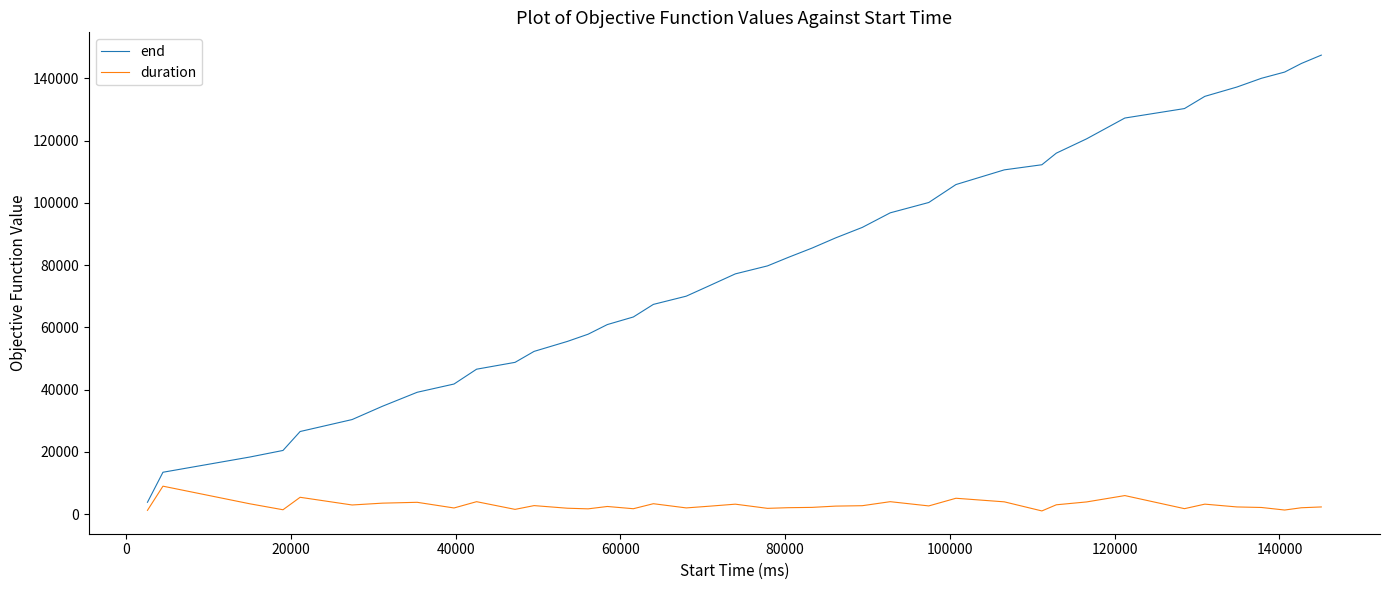

What is the minimum value shown in the chart?

1070